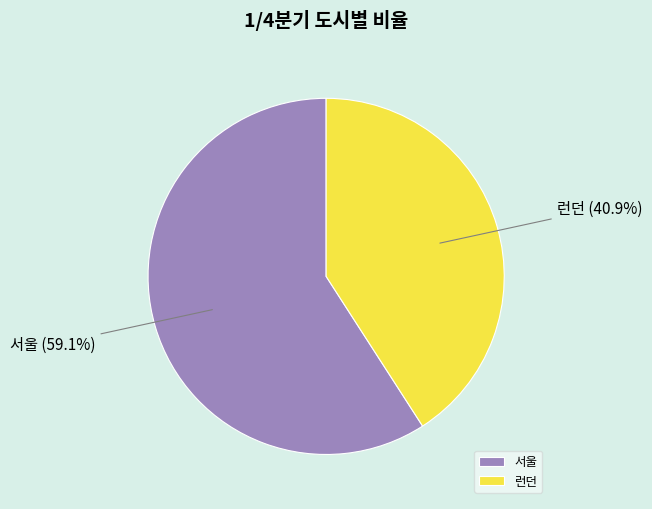

Rank the categories by value from highest to lowest.

서울, 런던